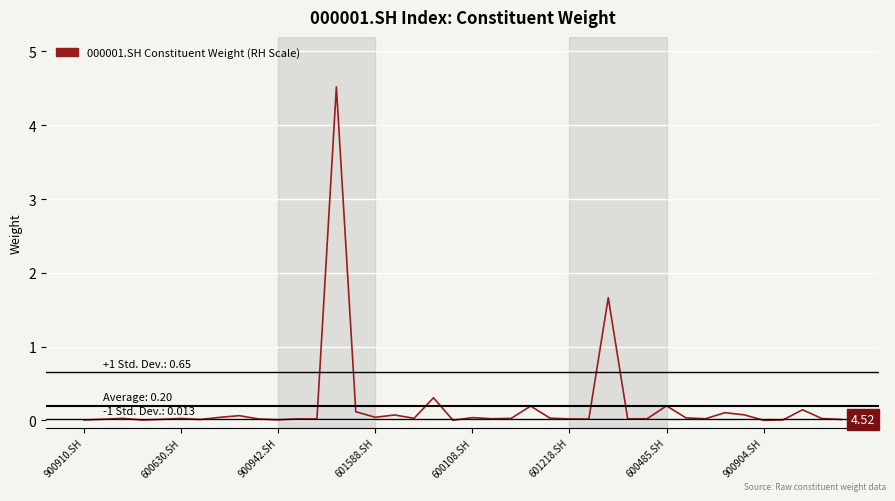

What is the difference between the maximum and second lowest values?

4.5